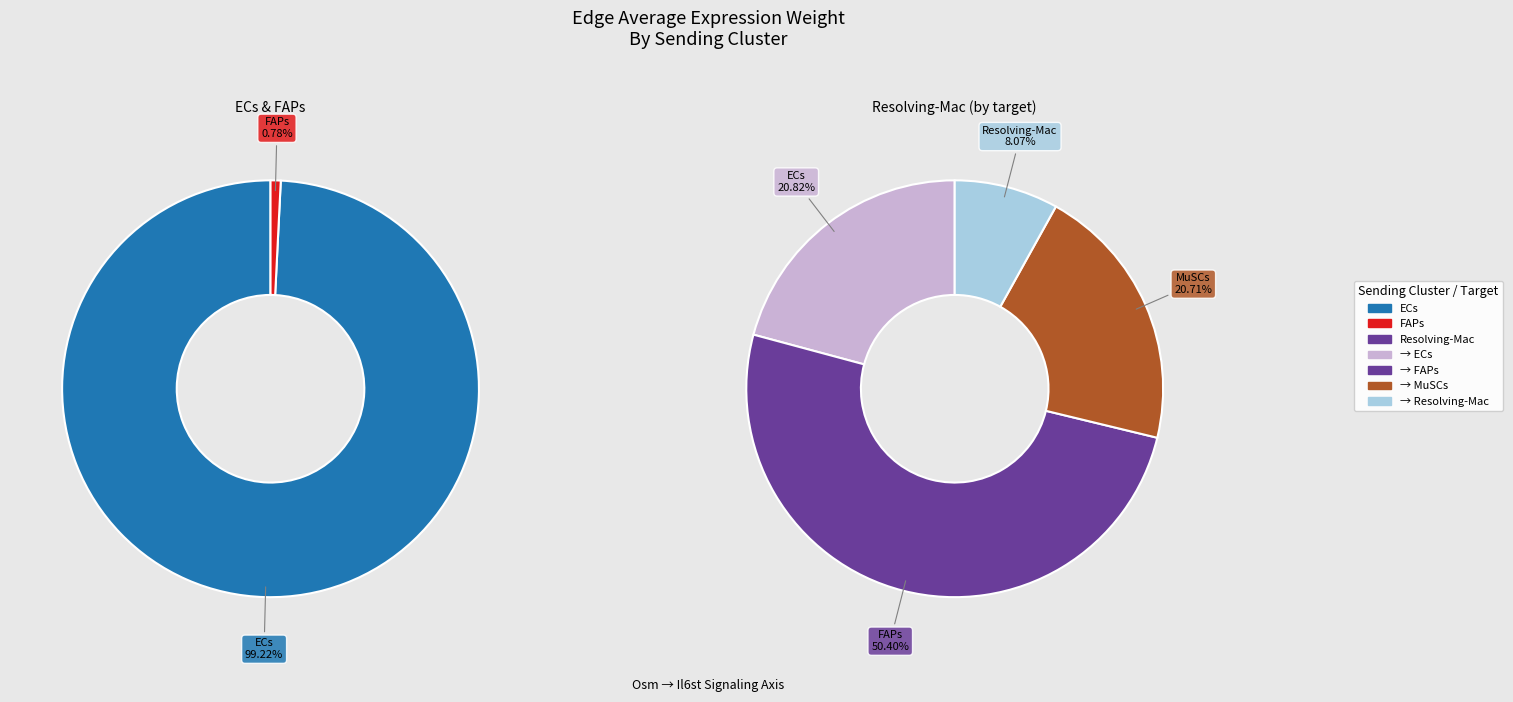

How many segments does this pie chart have?

4